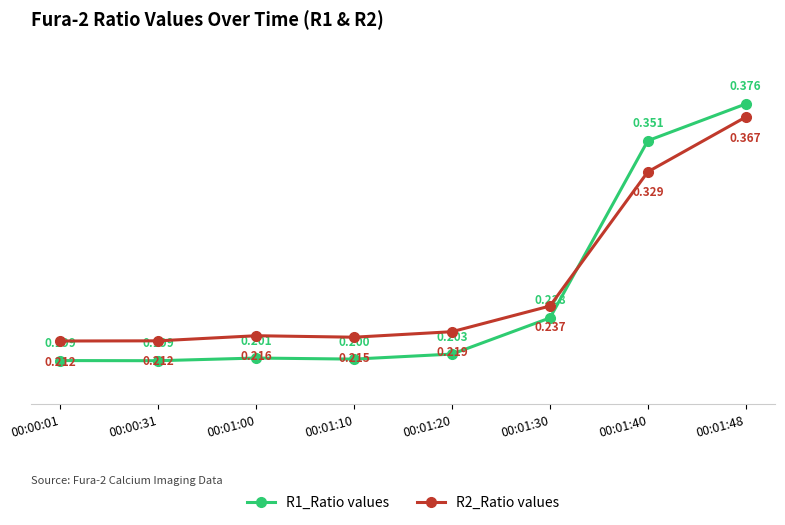

What is the sum of all R2_Ratio values values?

2.0